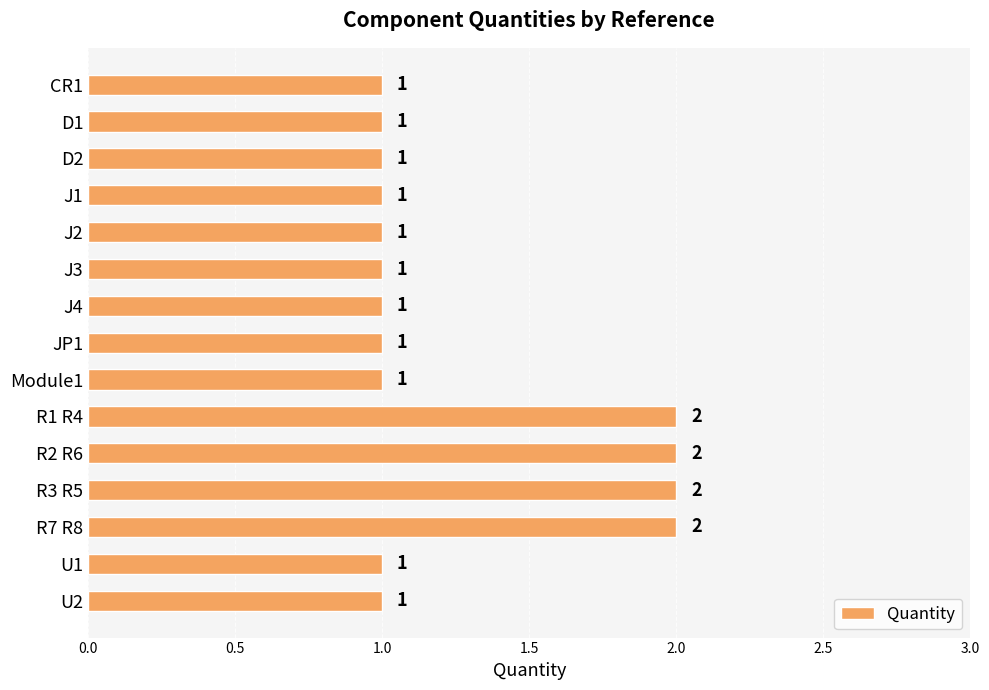

Reading top to bottom, transcribe all the data shown in this chart.

1	1	1	1	1	1	1	1	1	2	2	2	2	1	1